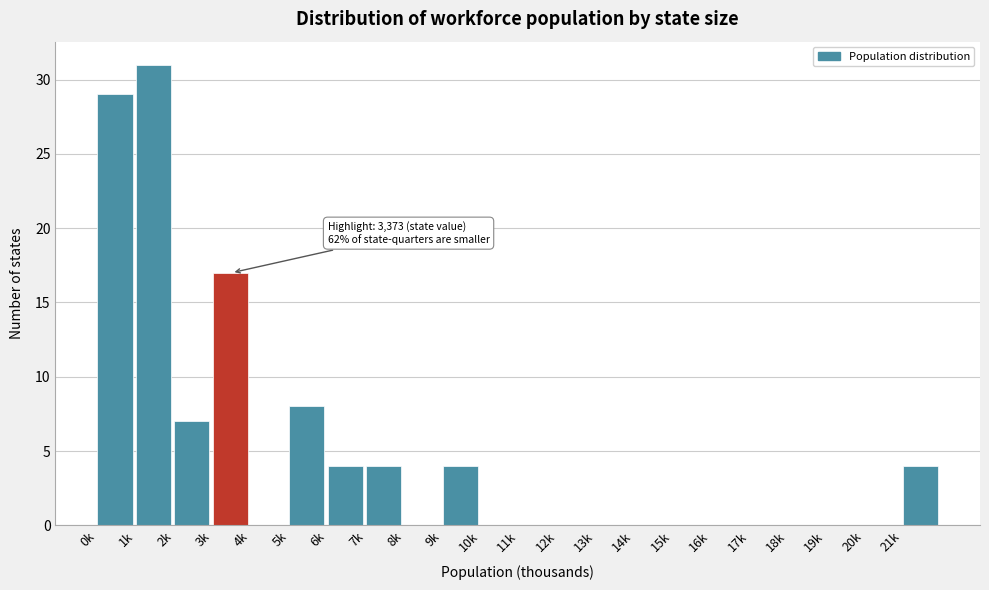

Reading right to left, list all the values displayed in this chart.

21k=4	20k=0	19k=0	18k=0	17k=0	16k=0	15k=0	14k=0	13k=0	12k=0	11k=0	10k=0	9k=4	8k=0	7k=4	6k=4	5k=8	4k=0	3k=17	2k=7	1k=31	0k=29